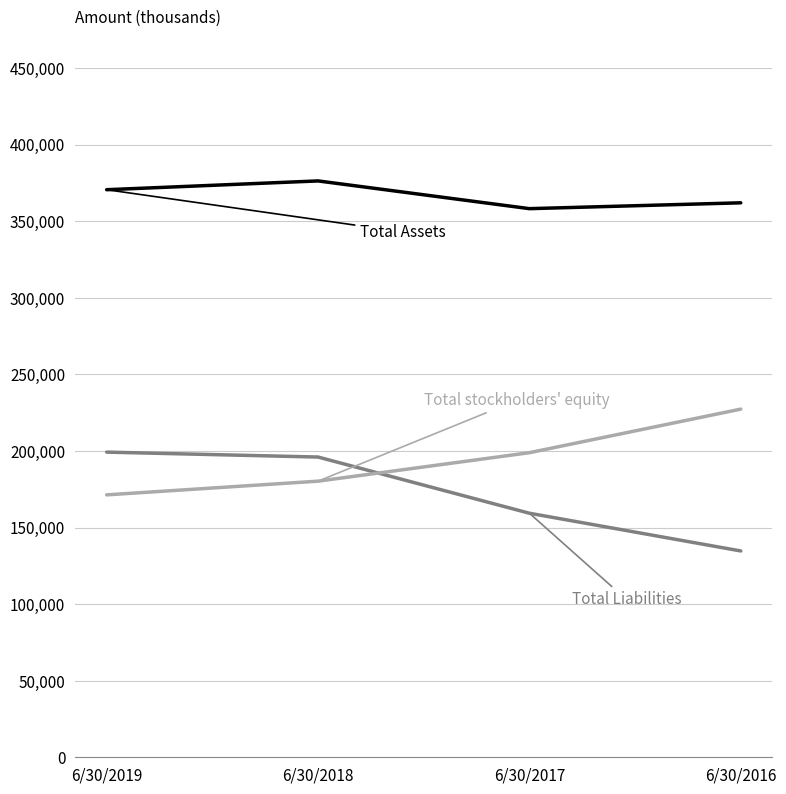

What is the total value across all series at 6/30/2019?

741042